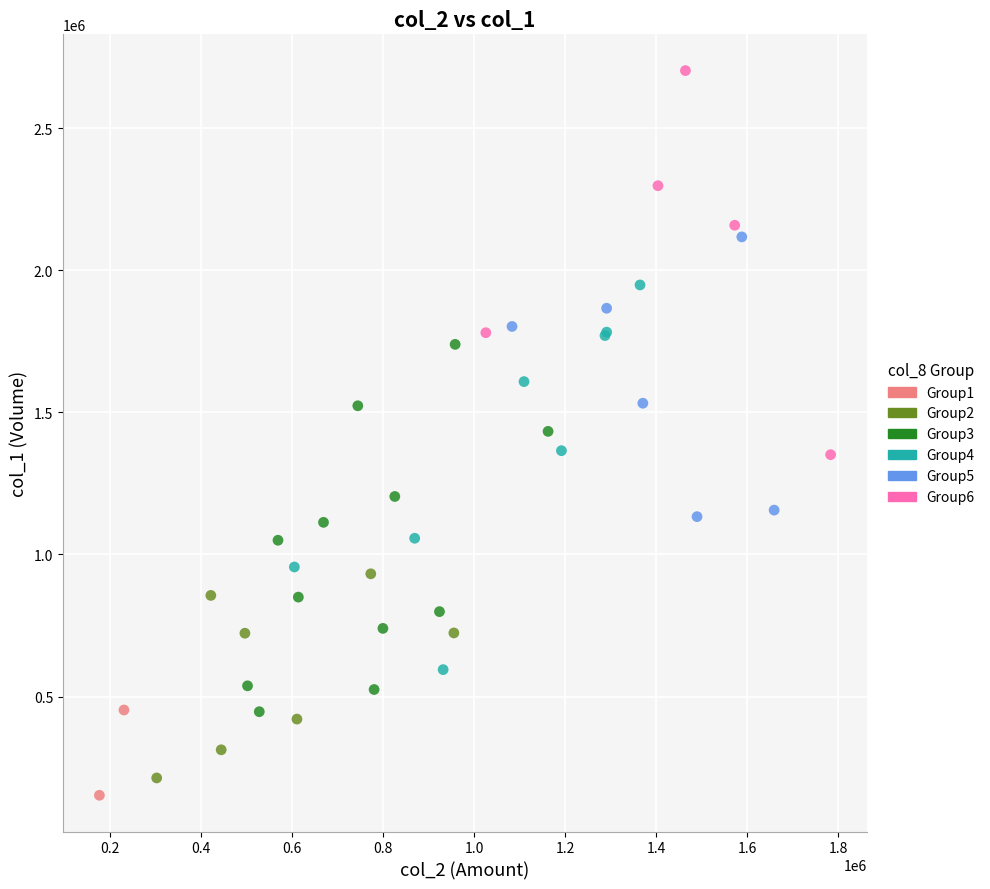

What are all the series names shown in the legend?

Group1, Group2, Group3, Group4, Group5, Group6